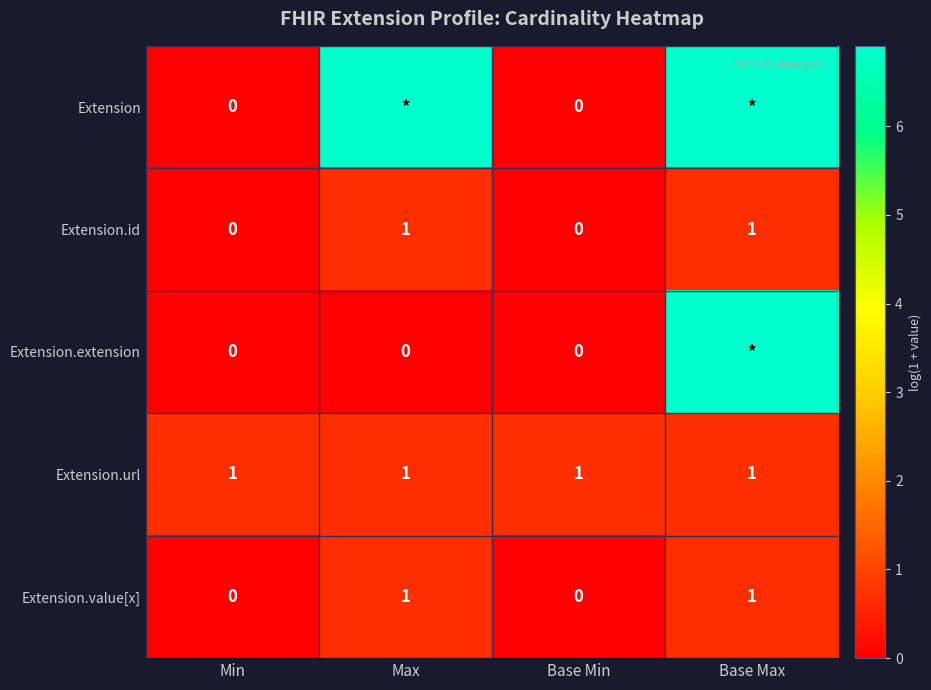

List the labels in order of Extension value, largest first.

Max, Base Max, Min, Base Min